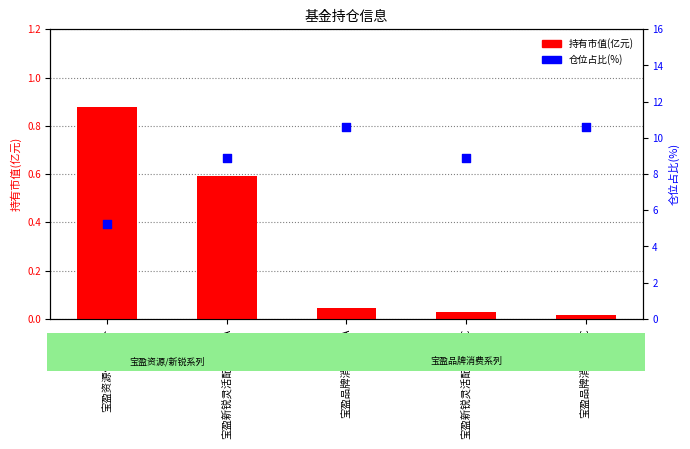

Is the value of 仓位占比 at 宝盈品牌消费股票A greater than the value of 持有市值(亿元) at 宝盈新锐灵活配置混合A?

Yes